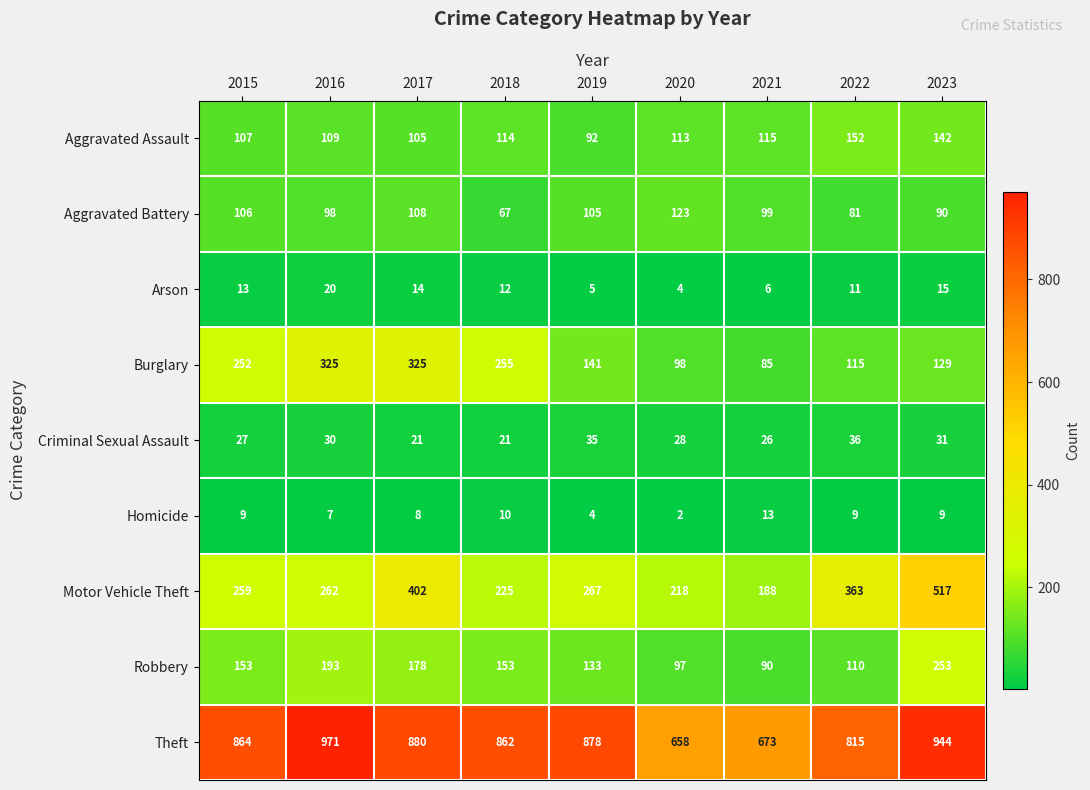

At which label does Aggravated Assault first exceed 113?

2018